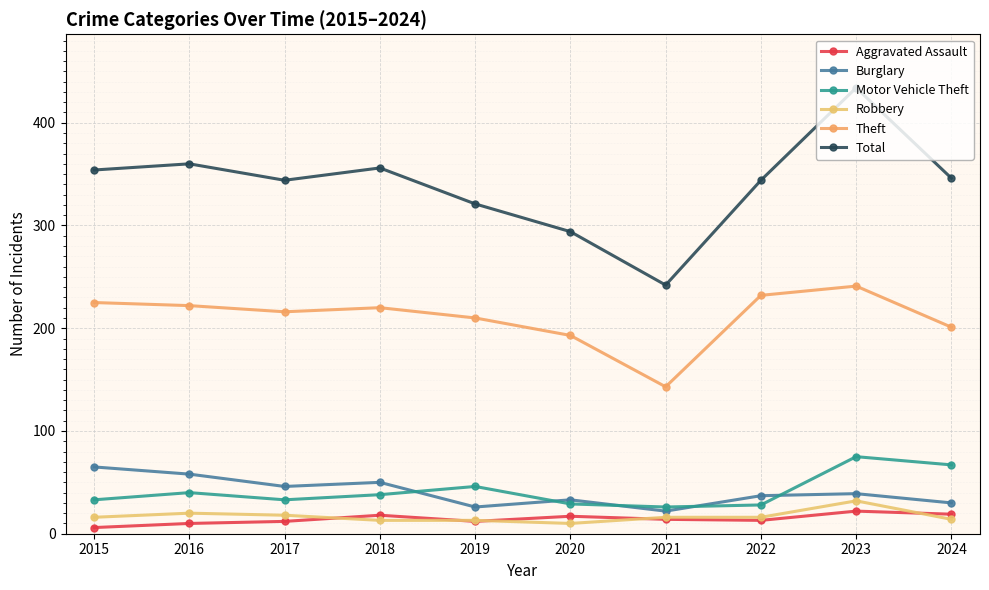

At which label does Burglary first exceed 39?

2015